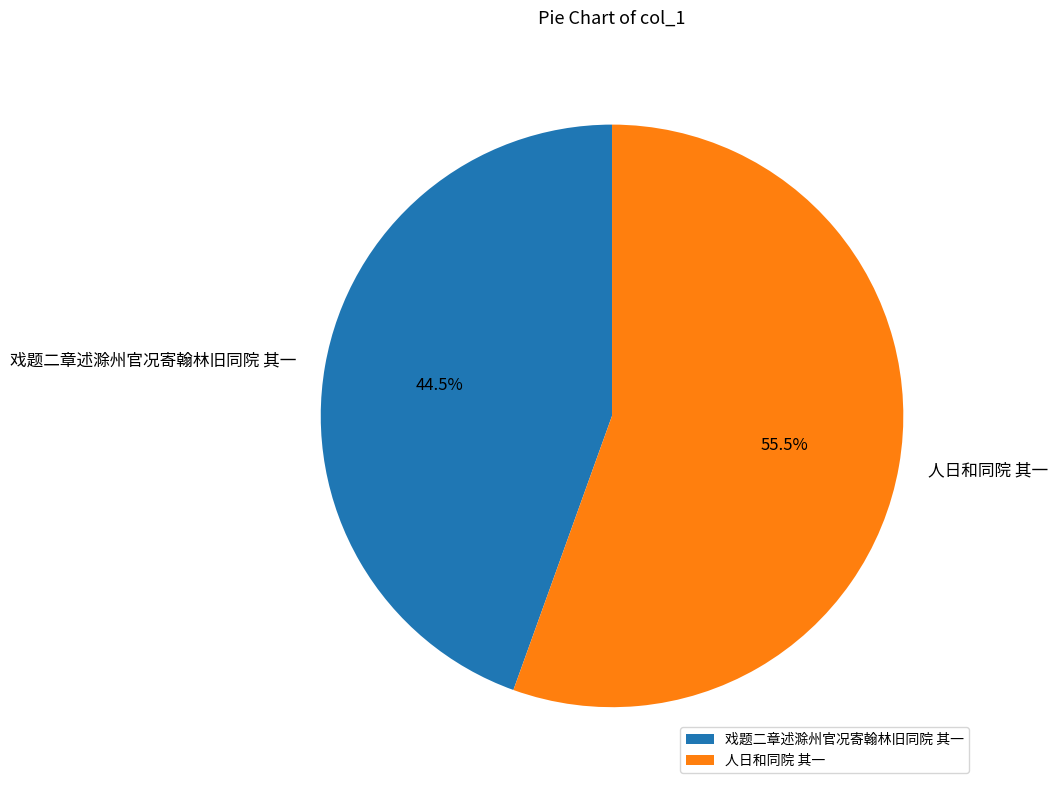

Which category has the smallest portion of the pie?

戏题二章述滁州官况寄翰林旧同院 其一